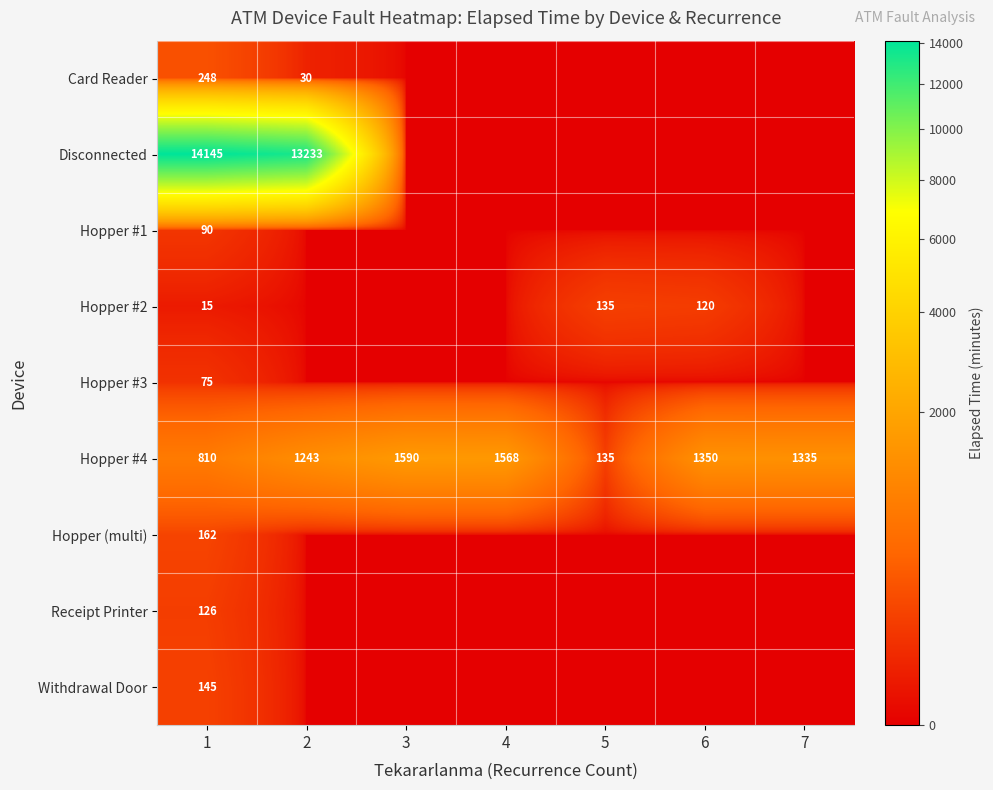

At which category is the sum across all series the highest?

1